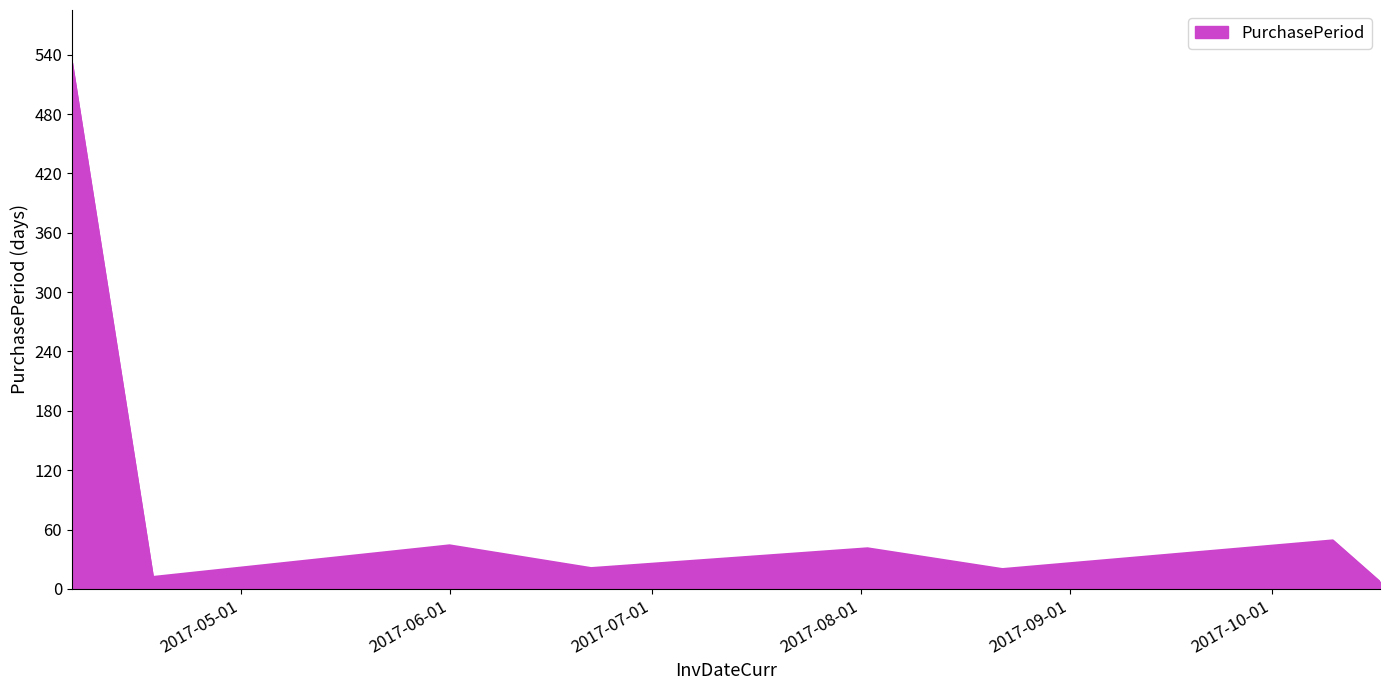

What is the difference between the second highest and minimum values?

42